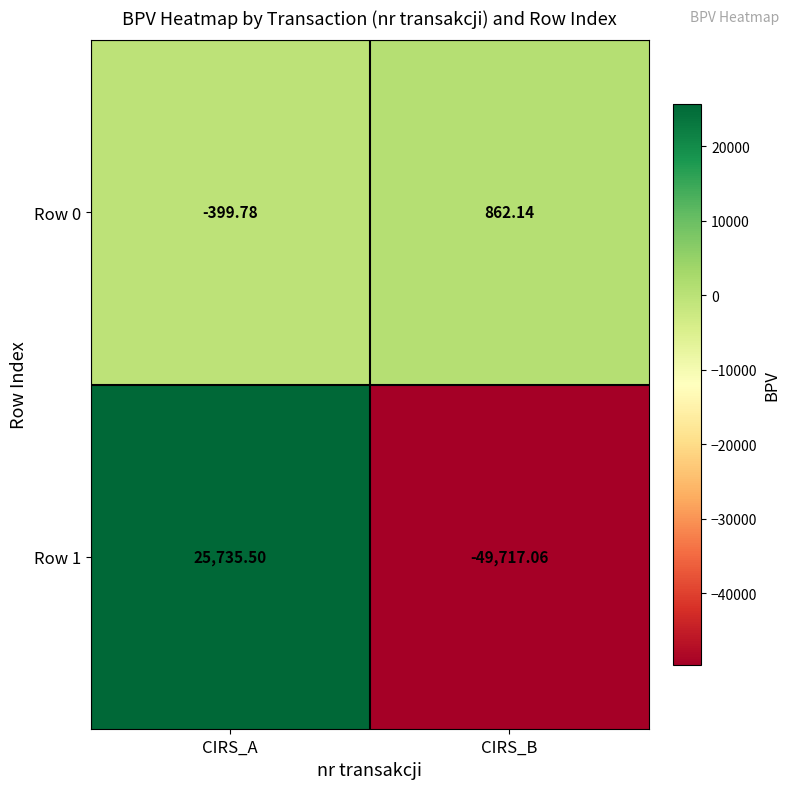

Which series has the largest range (max minus min)?

Row 1